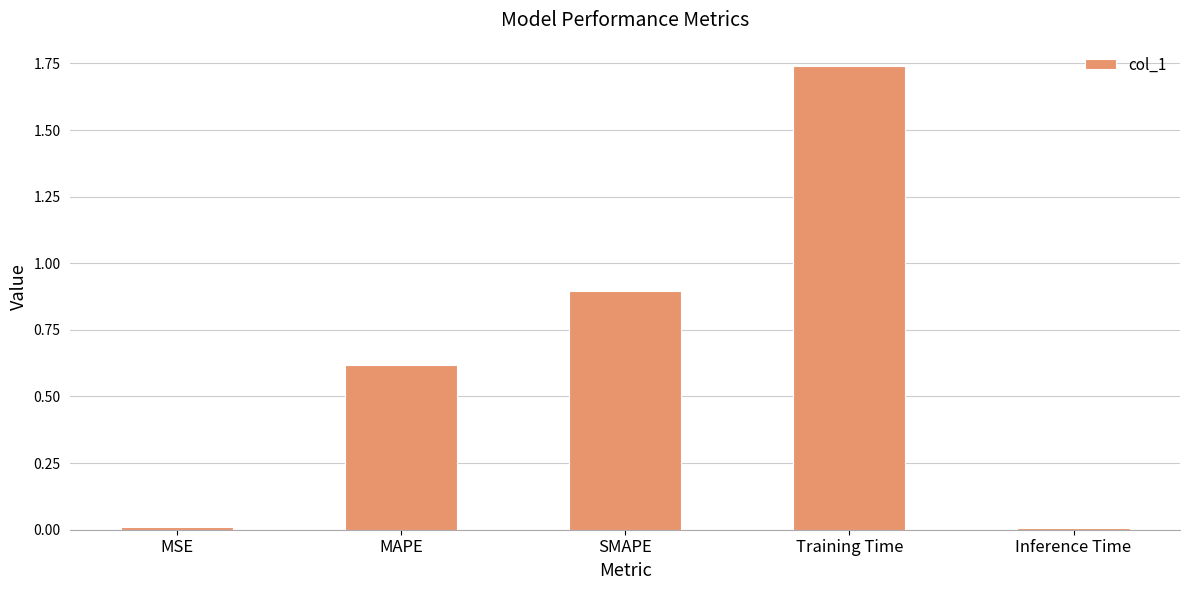

What is the approximate value at SMAPE?

0.9